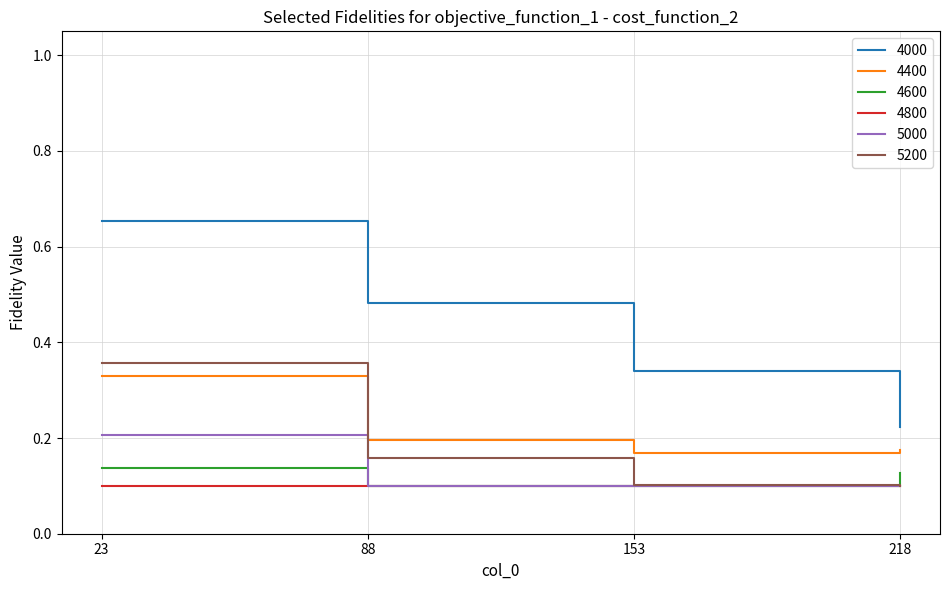

Which series changed the most between 23 and 218?

4000